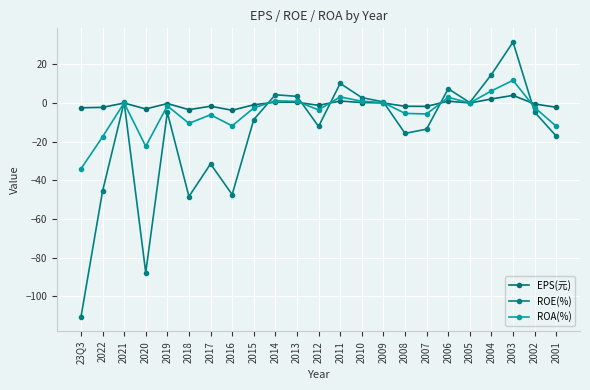

In ROE(%), how many points are lower than both neighbors (excluding endpoints)?

6